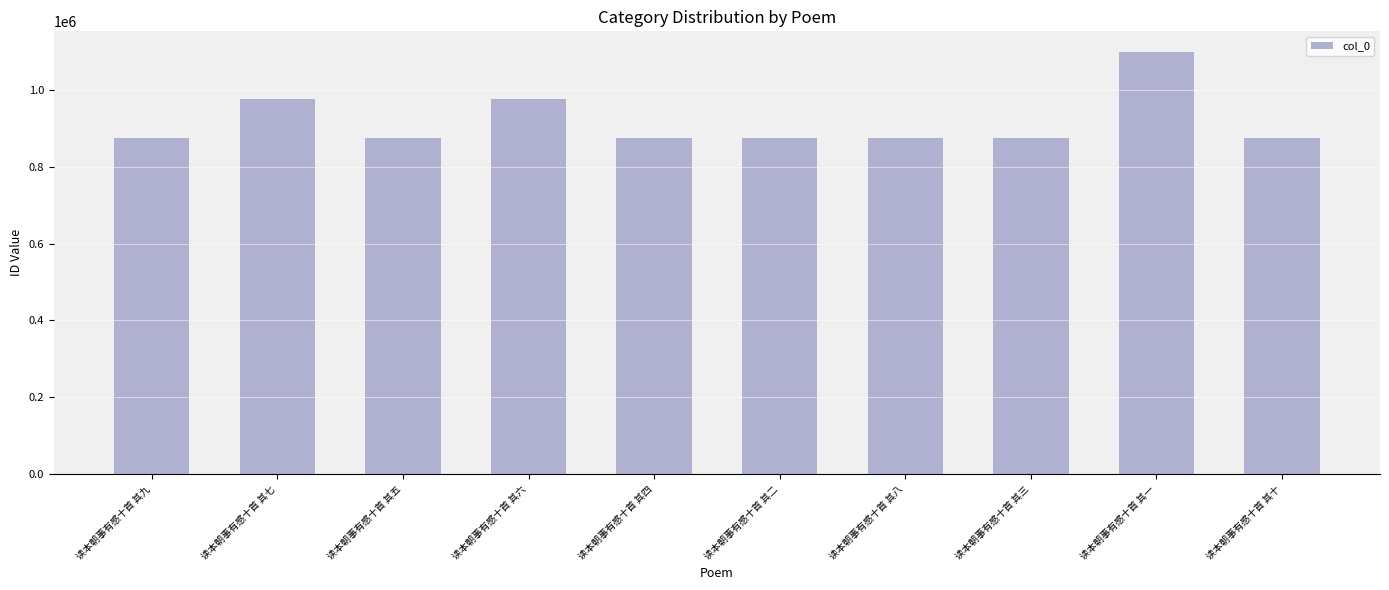

What is the maximum value shown in the chart?

1097076